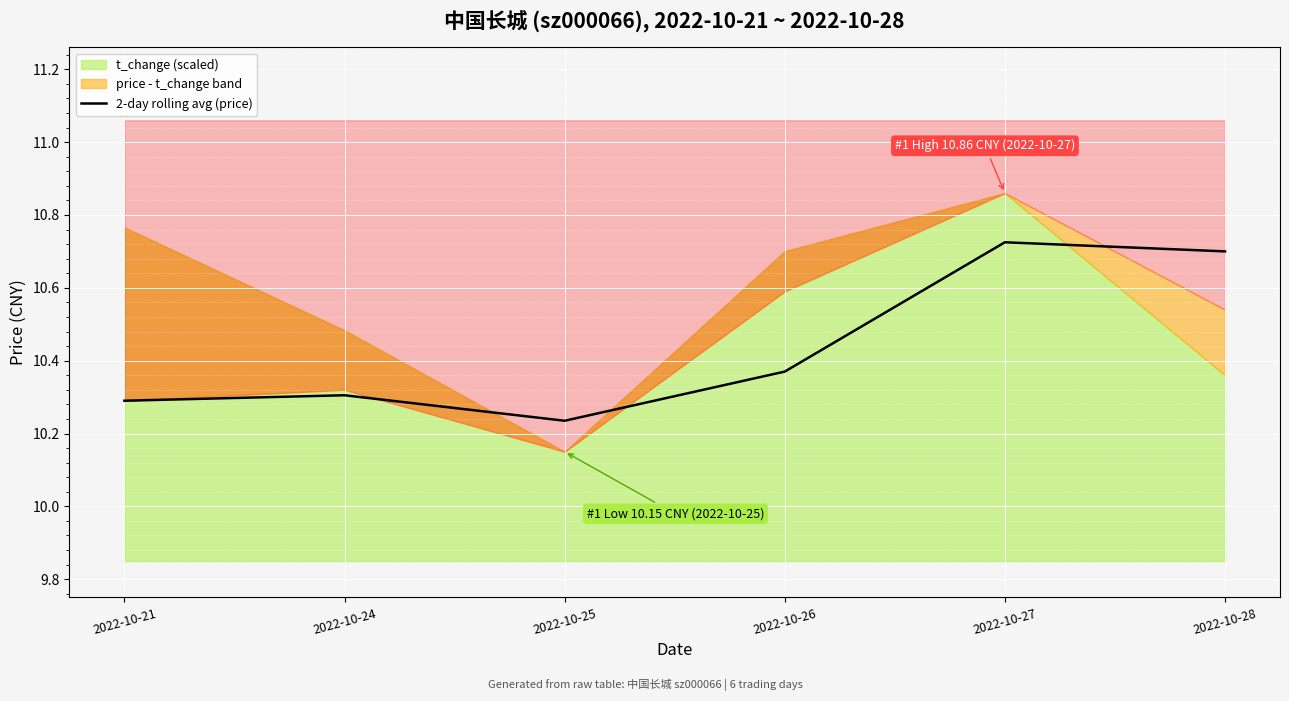

What is the value of the 3rd point from the left?

10.2